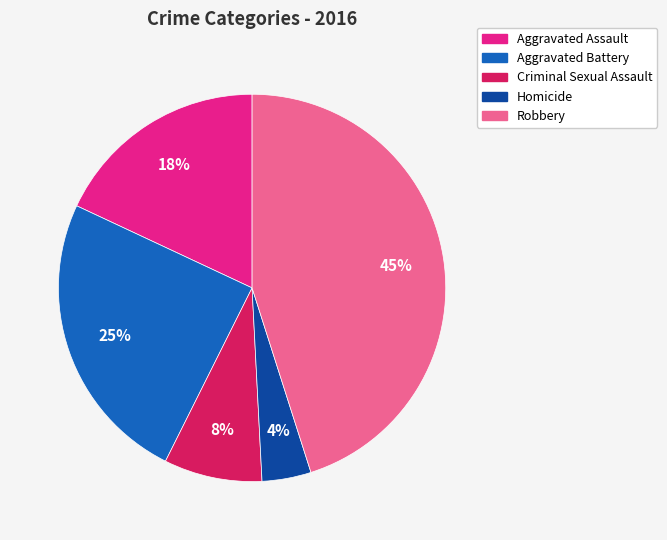

Which slice is the smallest?

Homicide